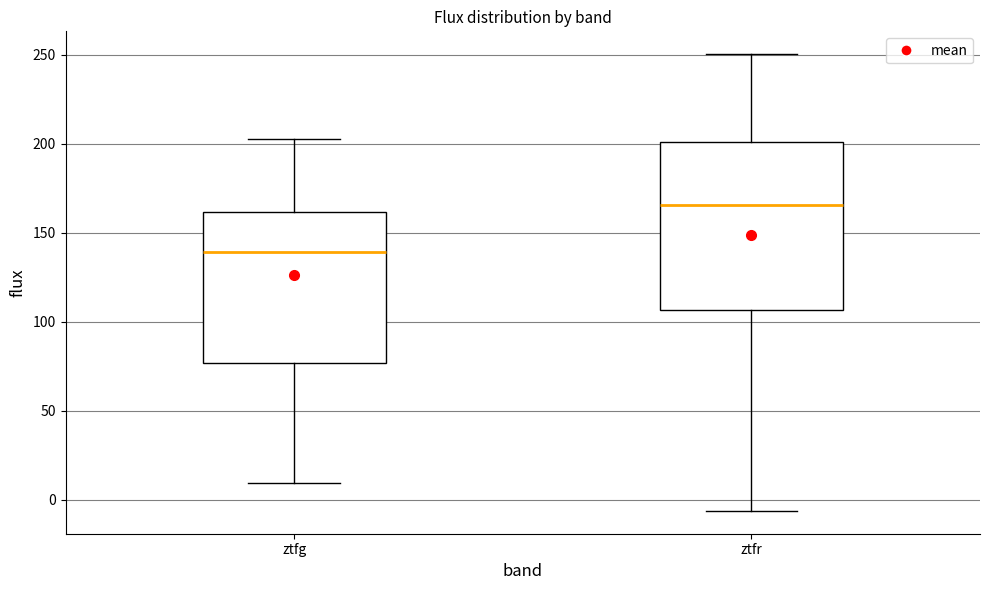

Reading left to right, transcribe this box plot: for each box, give where its median line is, the range the box spans, and where its two whiskers end, as read against the y-axis. The values are not printed on the chart, so give them approximately, as read against the axis.

ztfg: median 140, box 75 to 160, whiskers 10 to 200
ztfr: median 165, box 105 to 200, whiskers -5 to 250